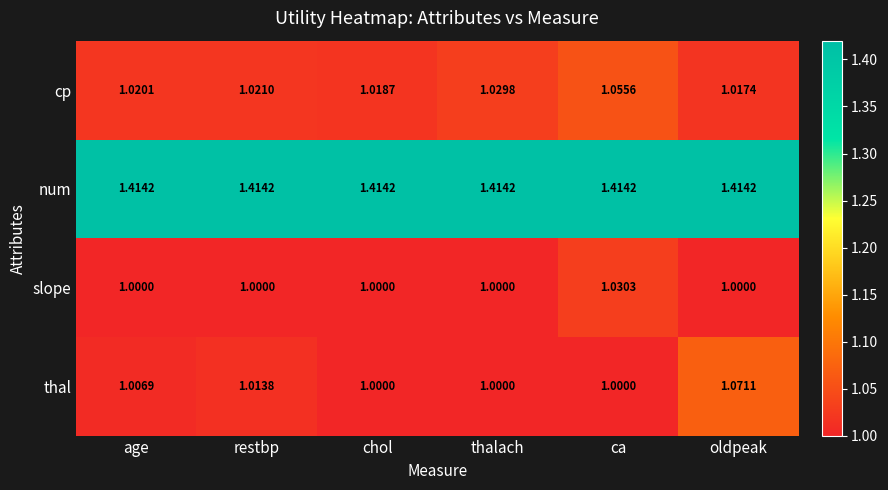

Is the value of cp at age greater than the value of thal at restbp?

Yes